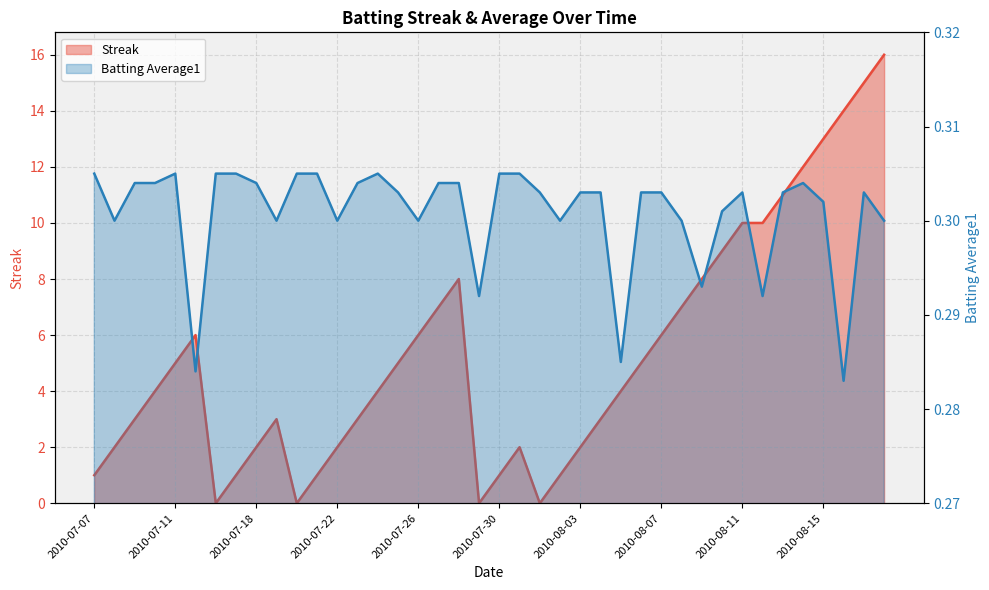

What is the total value across all series at 2010-07-16?

0.3